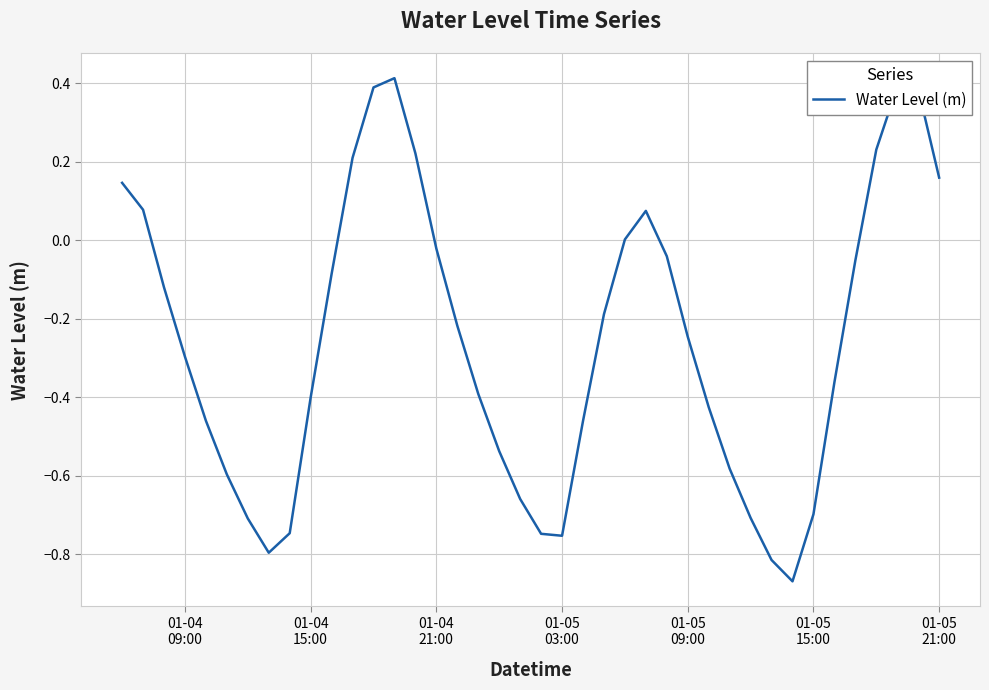

What is the difference between the maximum and minimum values?

1.3